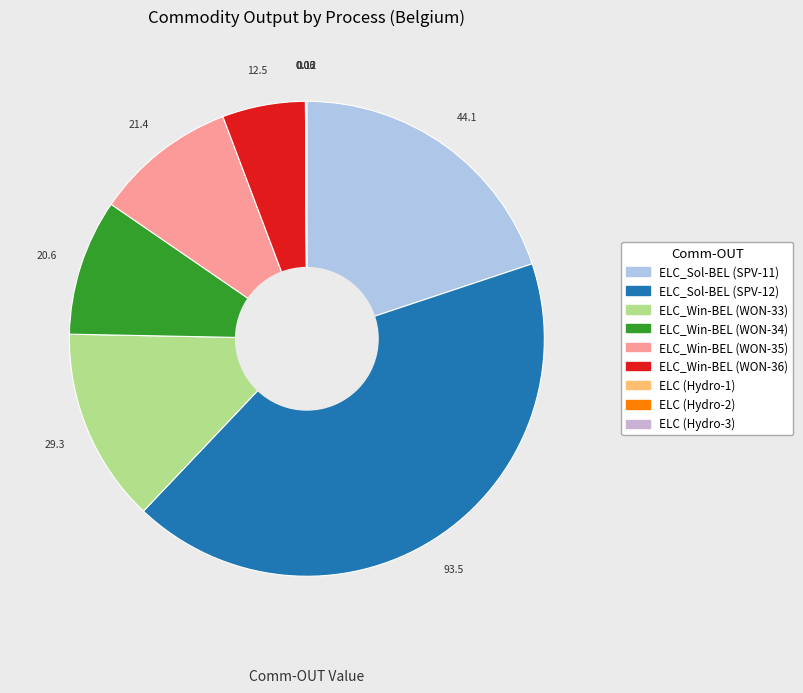

To the nearest percent, what is the difference between the ELC (Hydro-3) and ELC_Win-BEL (WON-34) slice percentages?

9%